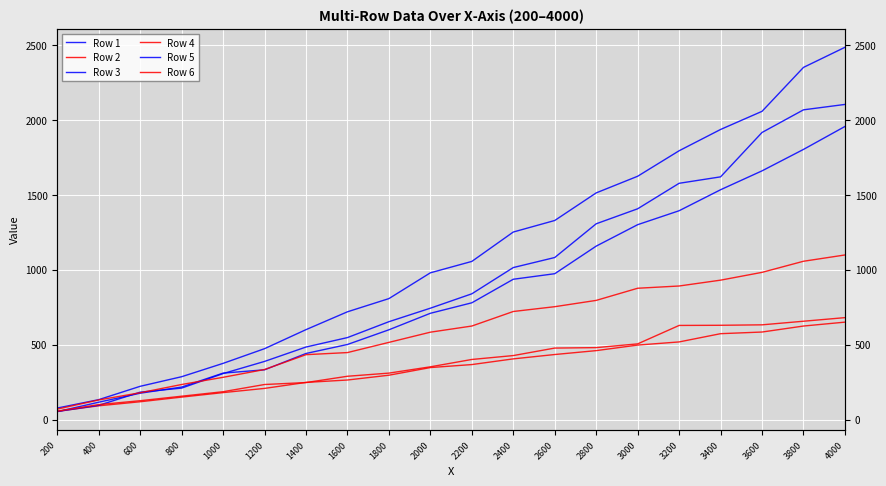

What is the difference between the highest and lowest values at 3600?

1472